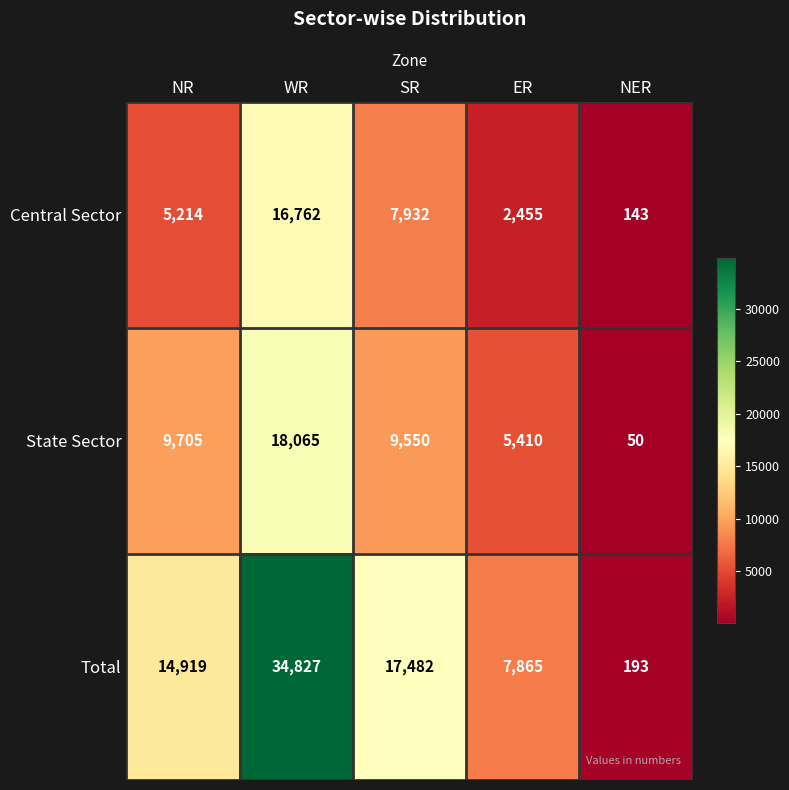

At which category is the sum across all series the highest?

WR